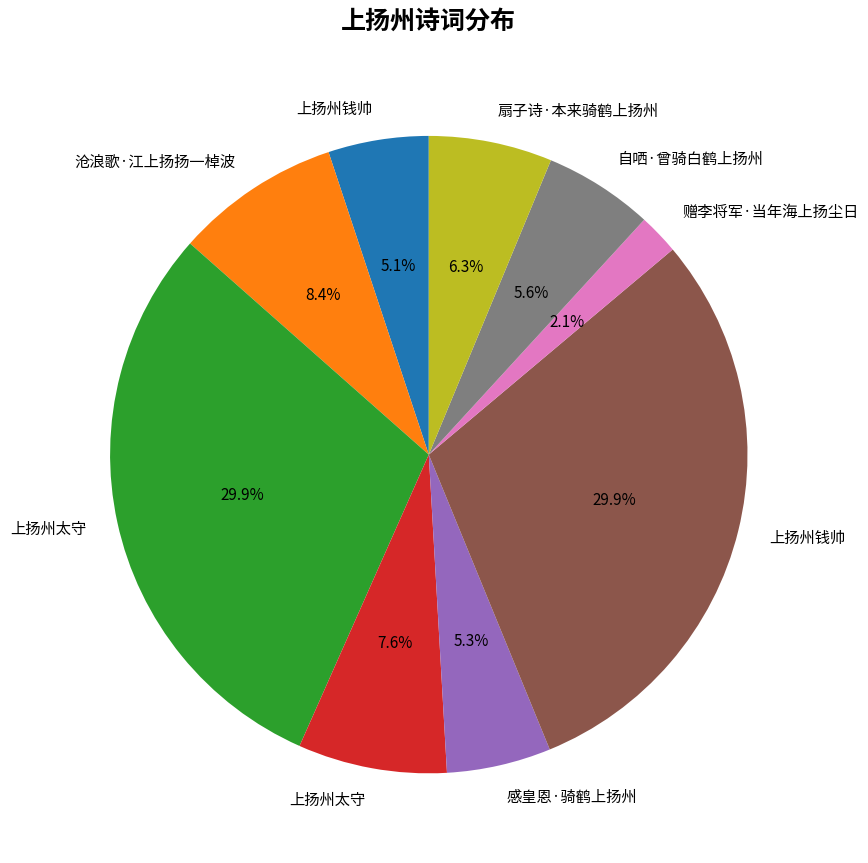

Does any single category account for the majority?

No